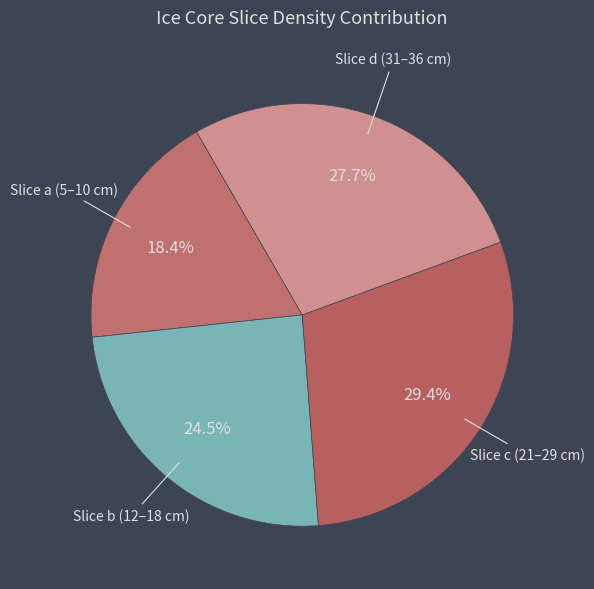

Between Slice b (12–18 cm) and Slice a (5–10 cm), which is larger?

Slice b (12–18 cm)